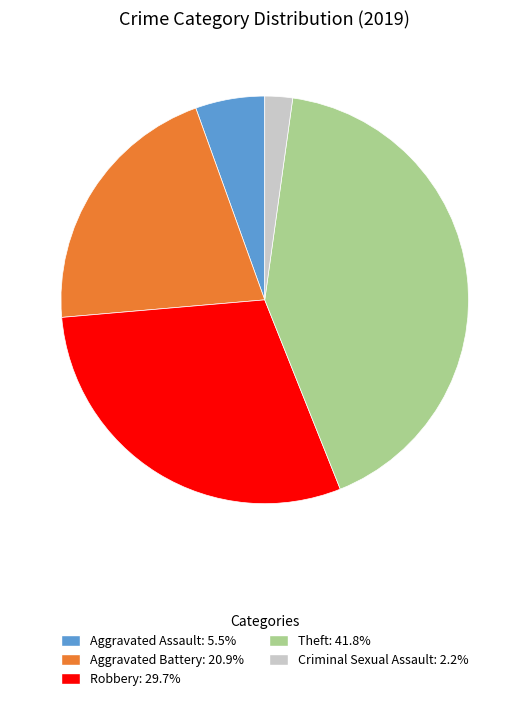

Does any single category account for the majority?

No